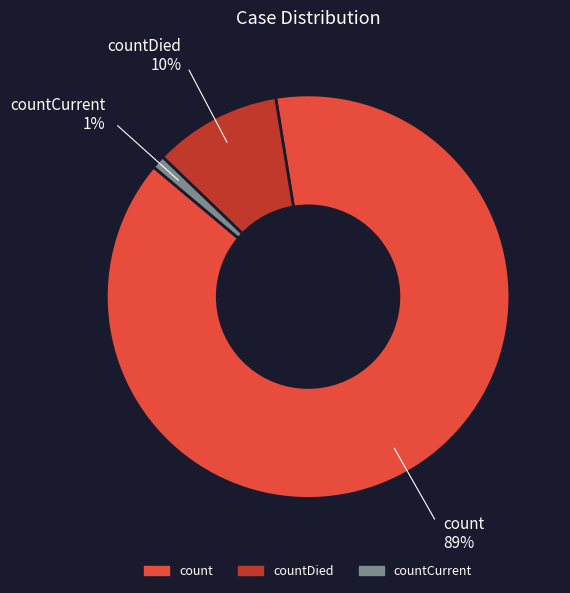

Is there any slice that represents more than half of the pie?

Yes